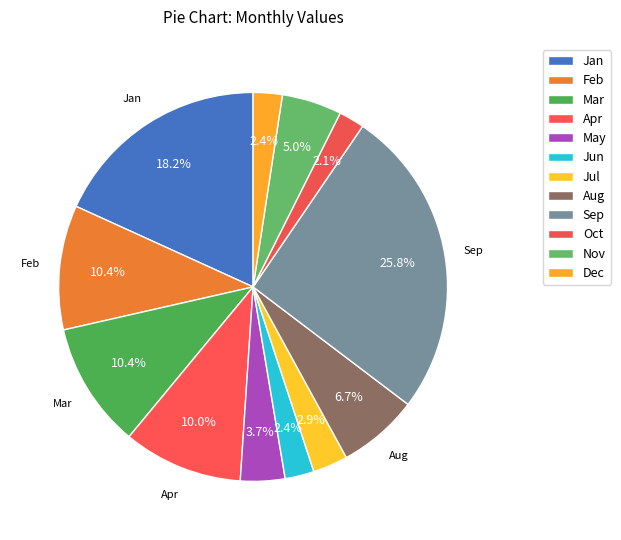

Rank the categories by value from lowest to highest.

Oct, Jun, Dec, Jul, May, Nov, Aug, Apr, Feb, Mar, Jan, Sep